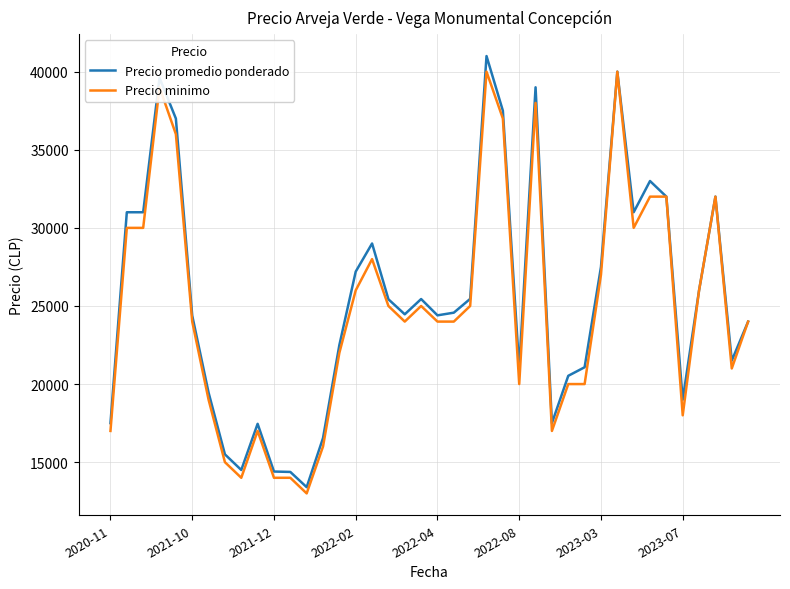

What is the smallest value displayed?

13000